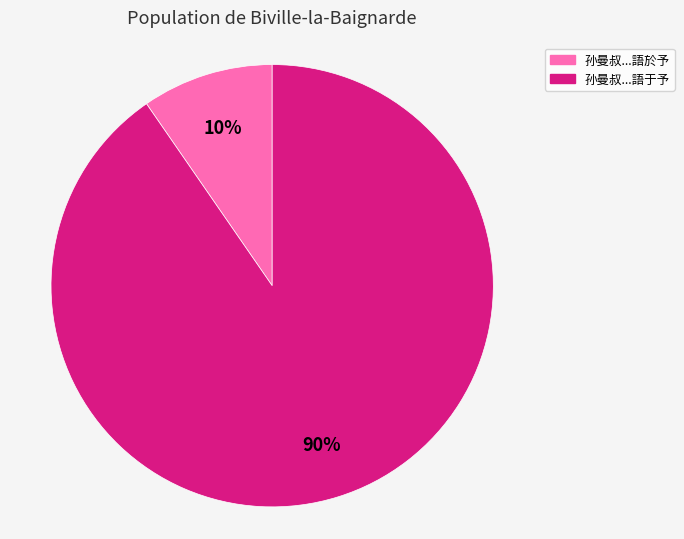

Is there a majority slice in this chart?

Yes